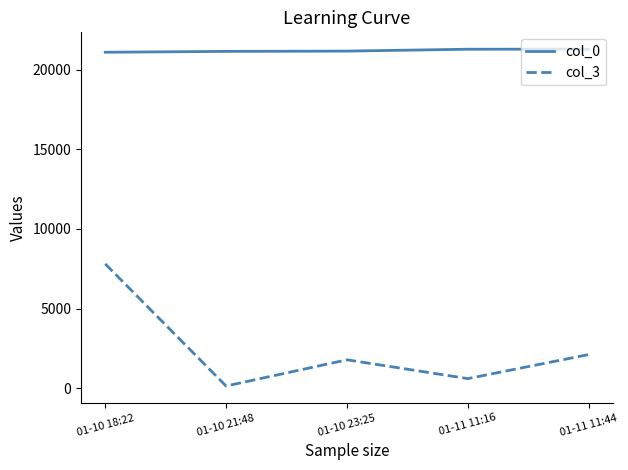

What is the difference between the col_3 values at 01-10 18:22 and 01-11 11:16?

7208